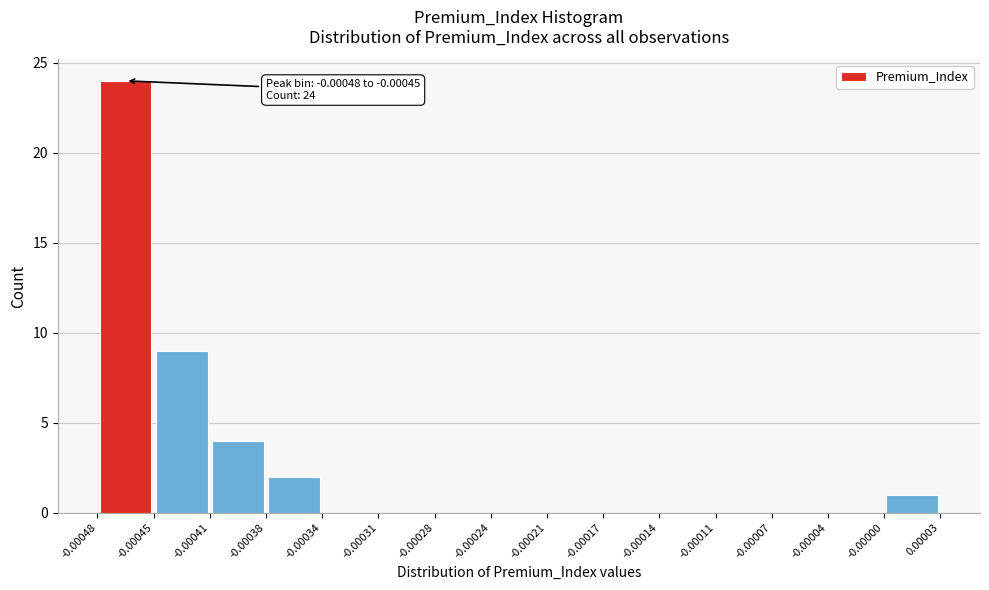

Over which range of the x-axis is the bar tallest?

-0.00048 to -0.00045